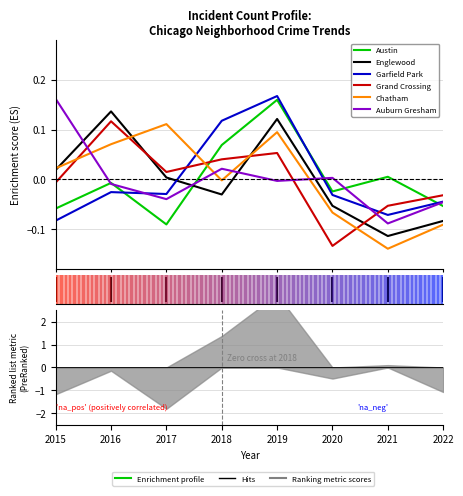

True or false: Grand Crossing and Chatham intersect in this chart.

True